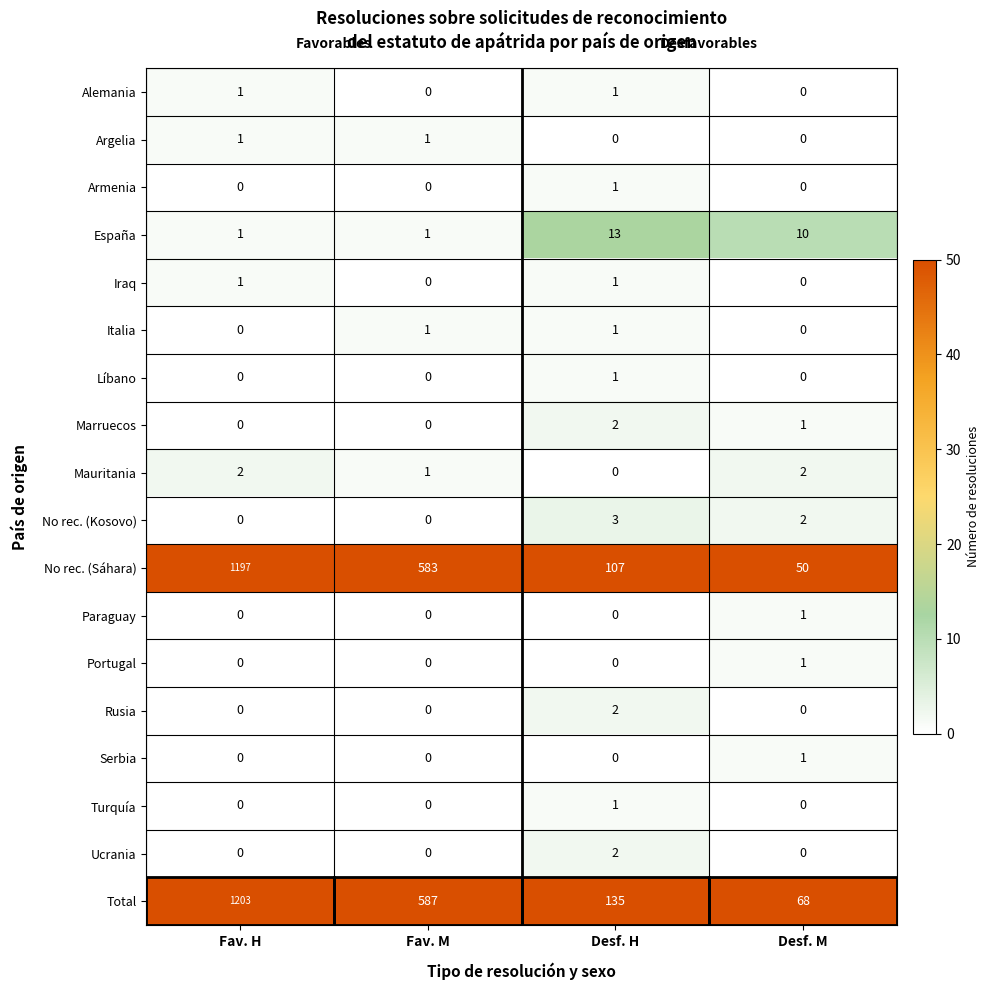

Which category has the highest value across all series?

Fav. H